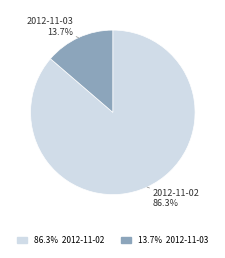

Which category accounts for the majority?

2012-11-02